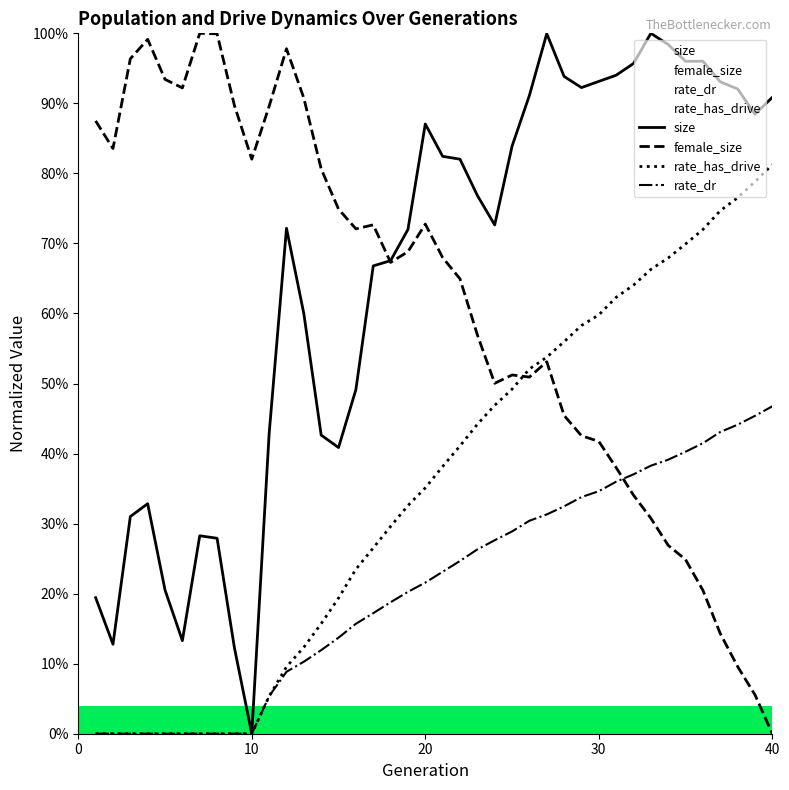

Rank the series by their maximum value, from lowest to highest.

rate_dr, rate_has_drive, size, female_size